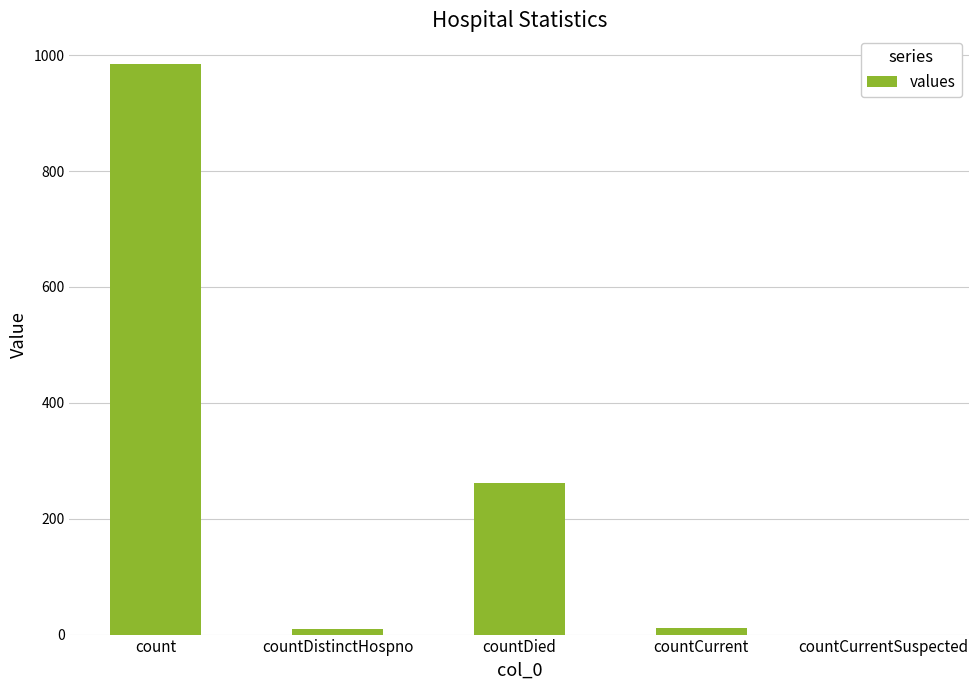

Which category has the highest value across all series?

count